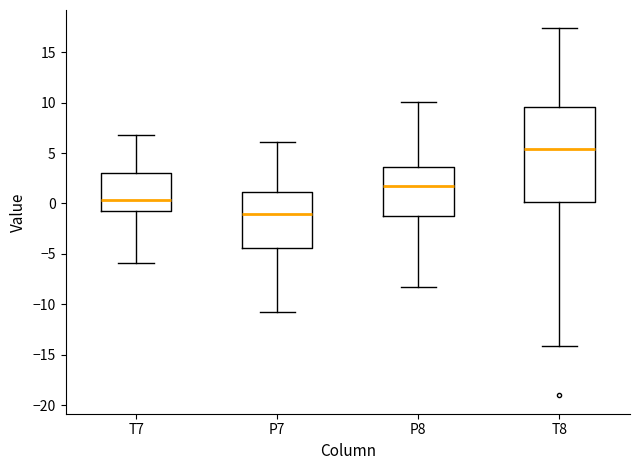

Which box's median line is the highest?

T8